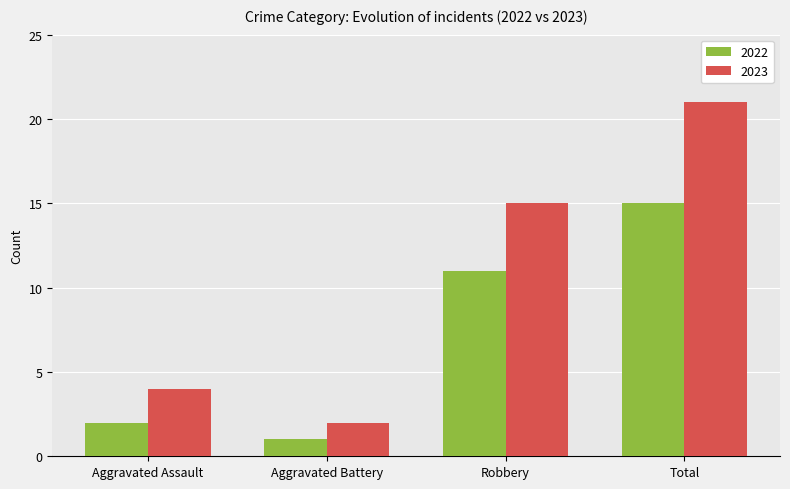

Which series changed the most between Aggravated Assault and Aggravated Battery?

2023